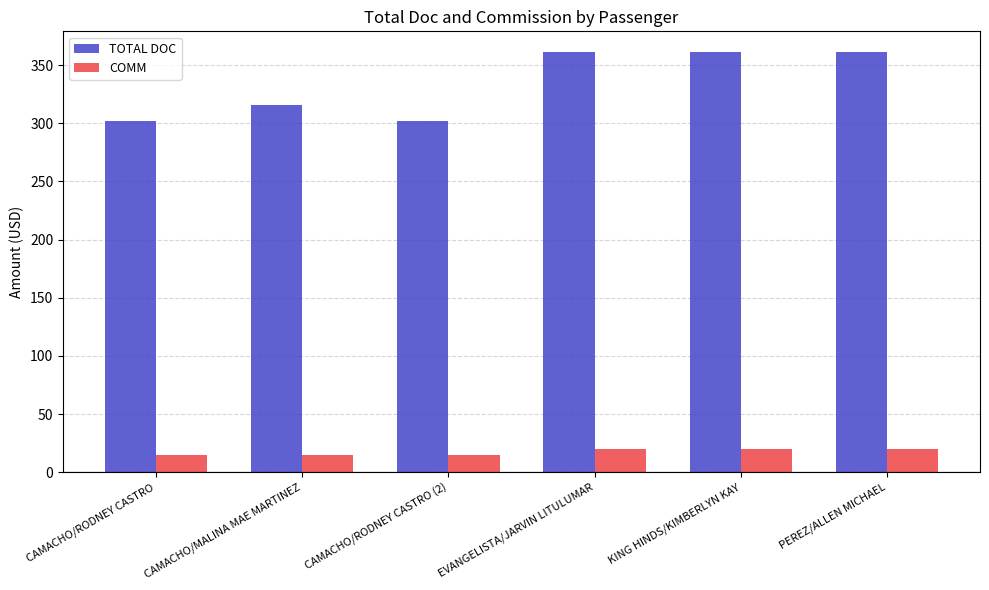

Is it true that COMM equals 20.0 at KING HINDS/KIMBERLYN KAY?

True